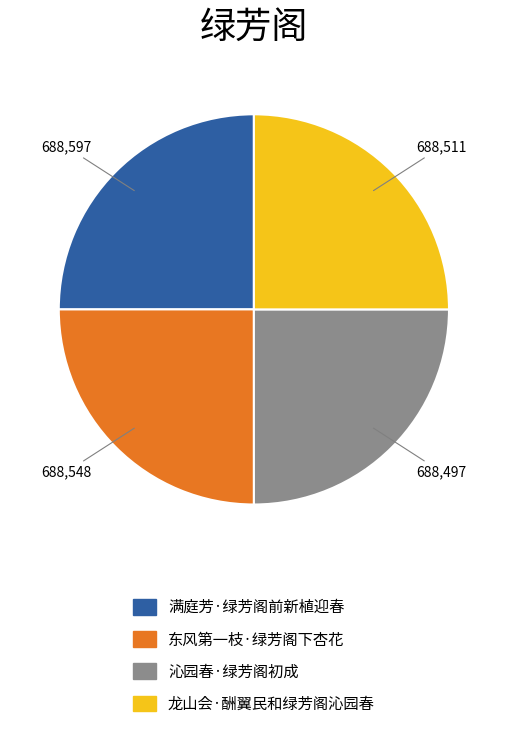

Is there a majority slice in this chart?

No